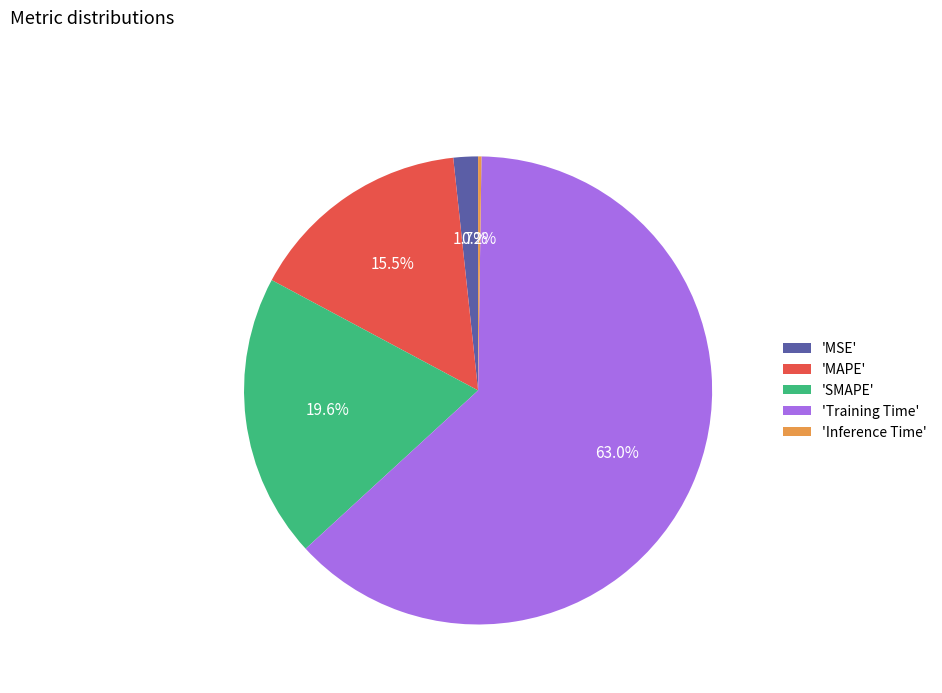

Which slice is the largest?

'Training Time'